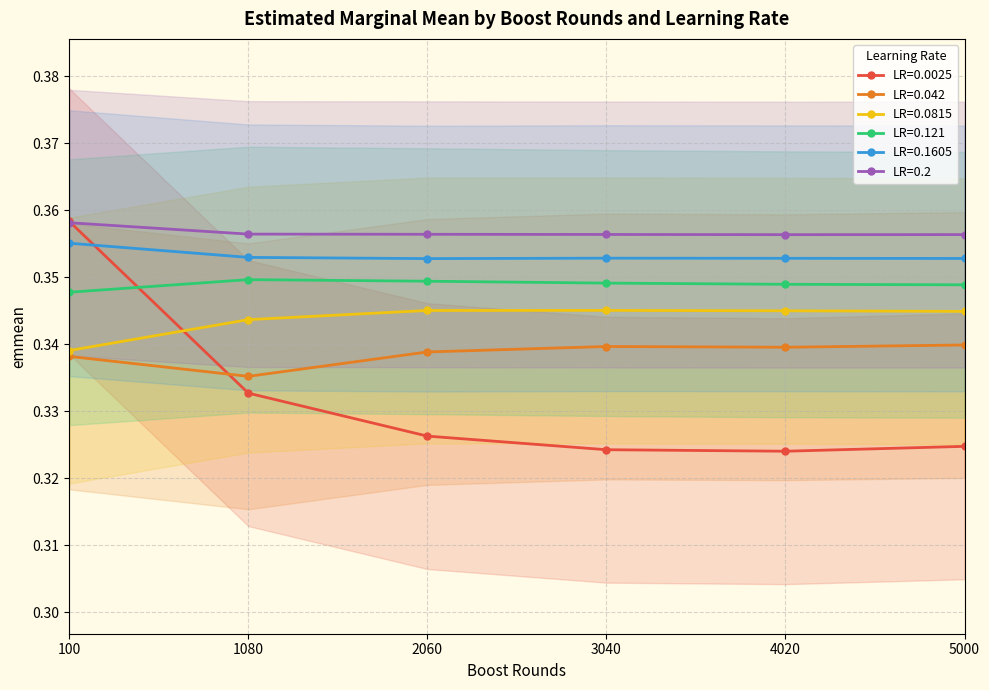

Is the value of 0.2 at 1080 greater than the value of 0.042 at 2060?

Yes